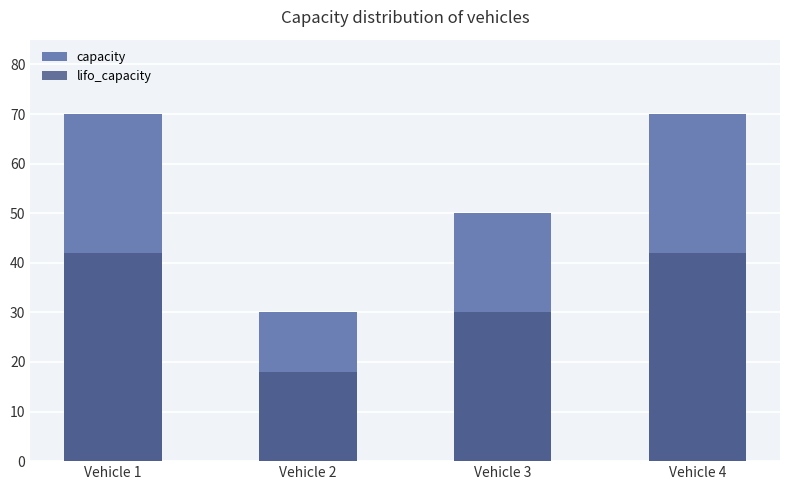

The capacity series shows 37 at Vehicle 1. True or false?

False